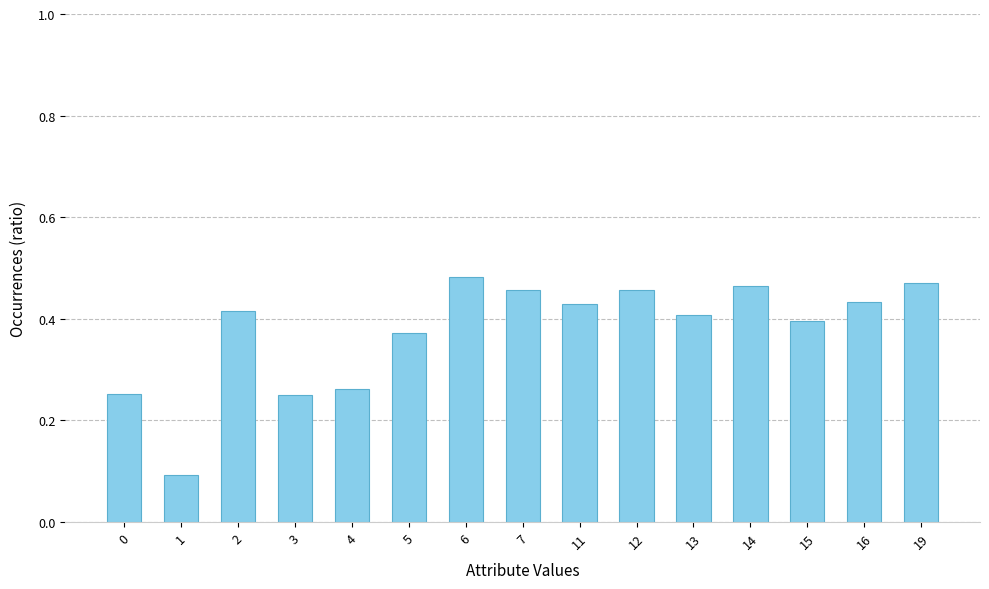

What is the sum of all values?

5.6